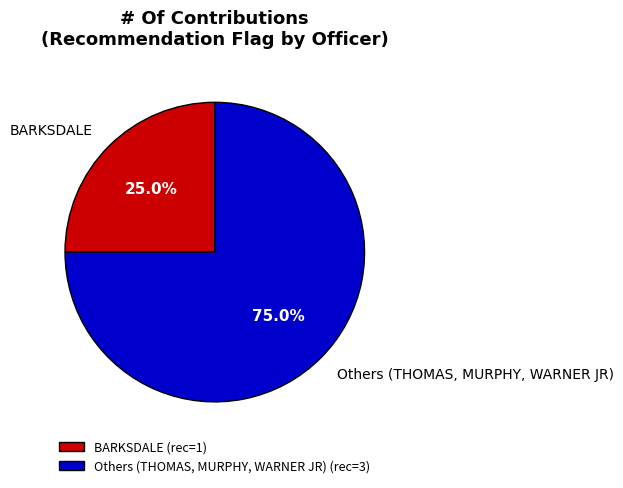

Is BARKSDALE the majority of the pie?

No